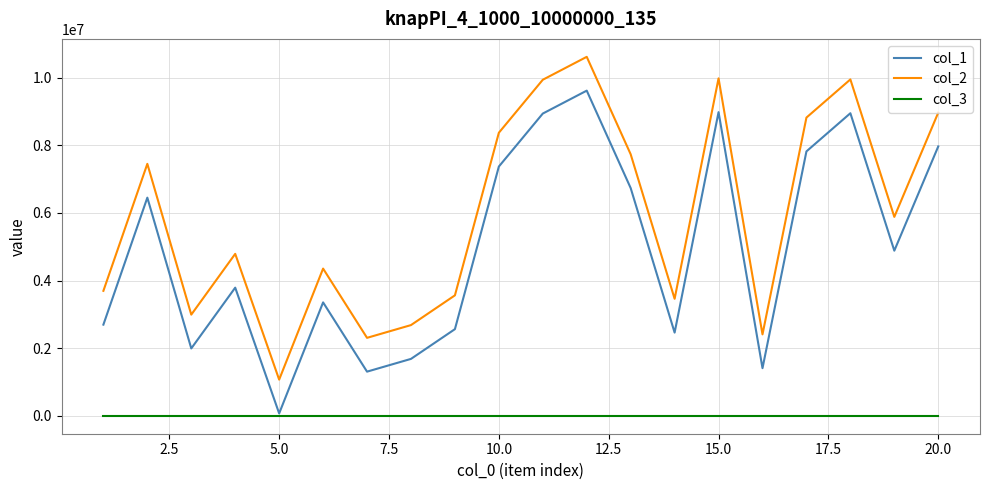

Rank the series by their average value, from lowest to highest.

col_3, col_1, col_2